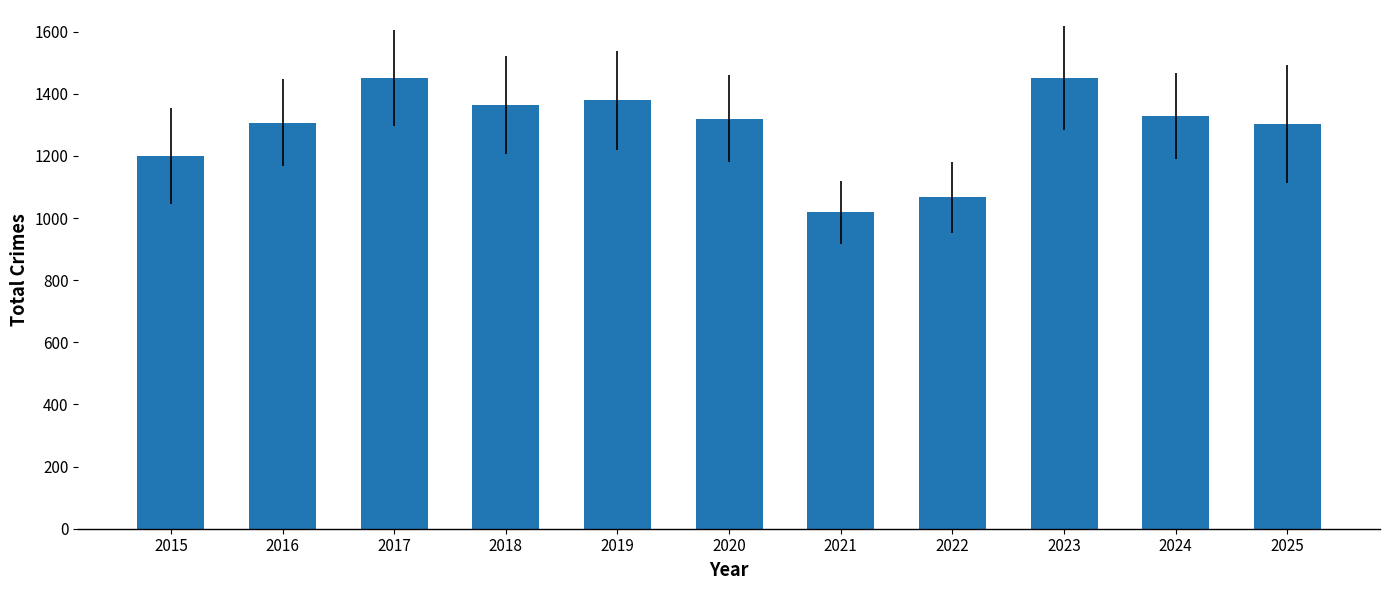

Which label corresponds to the smallest value in the chart?

2021